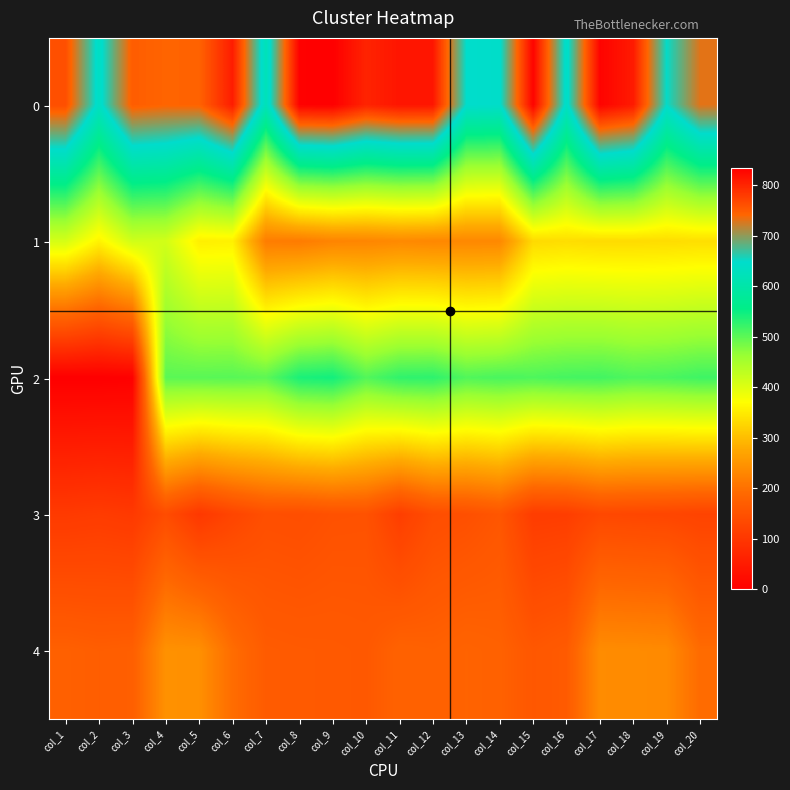

Reading right to left, what are all the values shown in this chart?

0: col_20=730	col_19=650	col_18=809	col_17=830	col_16=638	col_15=831	col_14=644	col_13=648	col_12=813	col_11=814	col_10=801	col_9=834	col_8=832	col_7=622	col_6=807	col_5=744	col_4=742	col_3=749	col_2=637	col_1=762
1: col_20=336	col_19=334	col_18=333	col_17=332	col_16=335	col_15=331	col_14=233	col_13=232	col_12=231	col_11=234	col_10=229	col_9=227	col_8=215	col_7=217	col_6=356	col_5=354	col_4=412	col_3=414	col_2=359	col_1=409
2: col_20=518	col_19=511	col_18=508	col_17=516	col_16=514	col_15=509	col_14=512	col_13=507	col_12=529	col_11=527	col_10=506	col_9=545	col_8=540	col_7=500	col_6=503	col_5=502	col_4=501	col_3=2	col_2=0	col_1=0
3: col_20=123	col_19=128	col_18=130	col_17=132	col_16=113	col_15=111	col_14=157	col_13=146	col_12=141	col_11=114	col_10=150	col_9=149	col_8=142	col_7=144	col_6=126	col_5=103	col_4=139	col_3=105	col_2=109	col_1=106
4: col_20=193	col_19=235	col_18=237	col_17=238	col_16=166	col_15=159	col_14=177	col_13=181	col_12=176	col_11=179	col_10=162	col_9=164	col_8=165	col_7=167	col_6=195	col_5=243	col_4=245	col_3=173	col_2=171	col_1=175